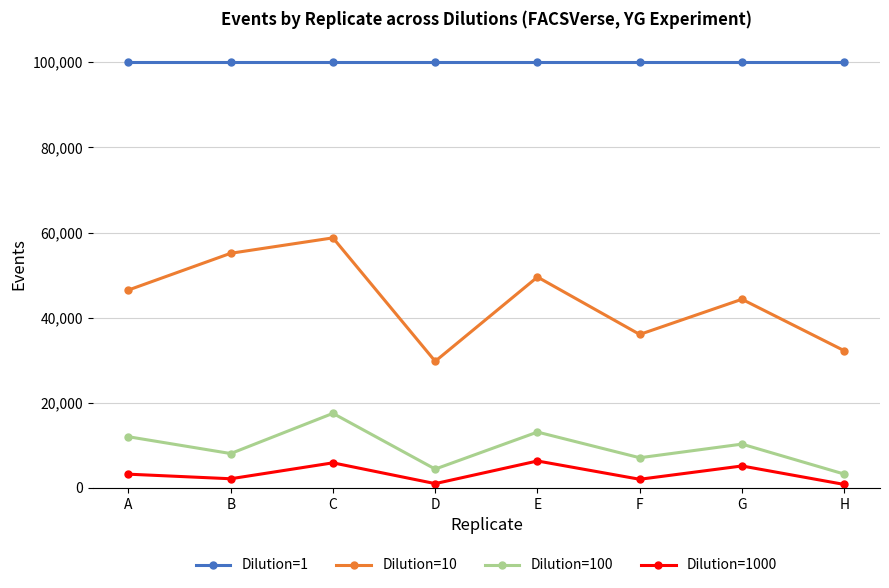

What is the sum of all Dilution=1 values?

800000